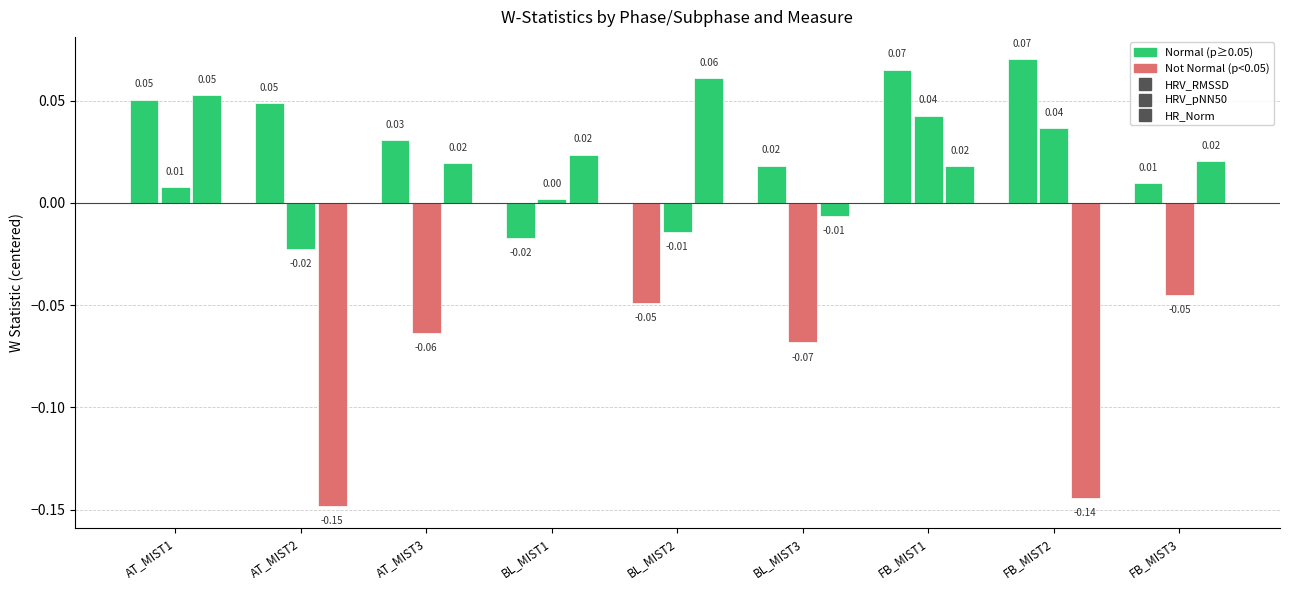

How many groups of bars are there?

9